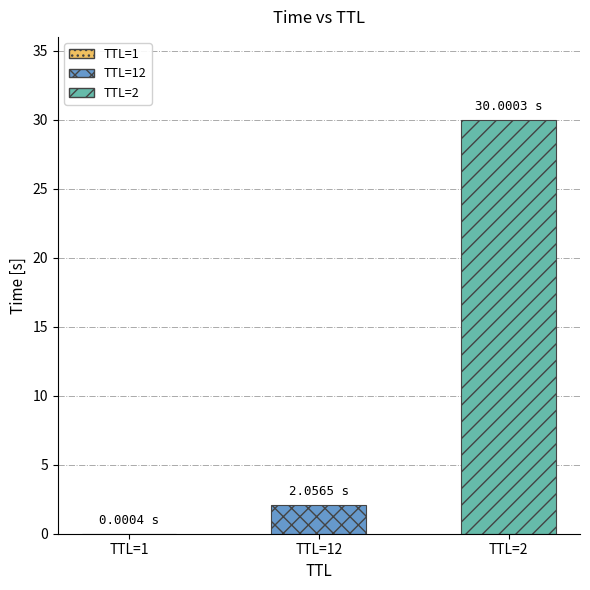

List the labels in order of value, smallest first.

1, 12, 2